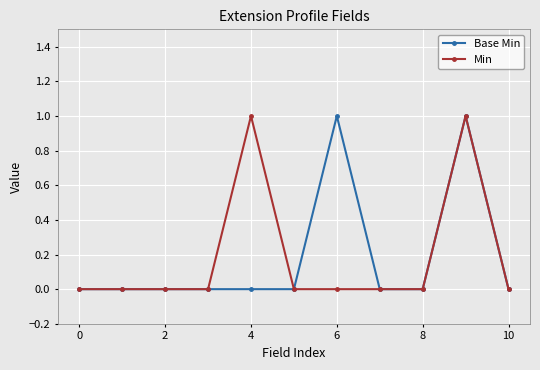

Reading right to left, what are all the values shown in this chart?

Base Min: 0	1	0	0	1	0	0	0	0	0	0
Min: 0	1	0	0	0	0	1	0	0	0	0